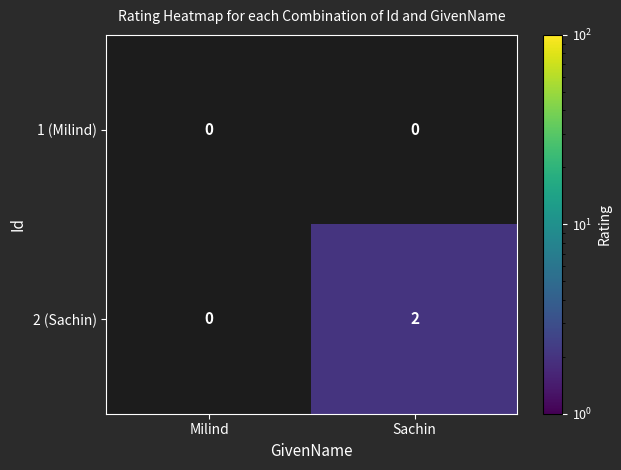

Reading left to right, transcribe all the data shown in this chart.

1 (Milind): Milind=0	Sachin=0
2 (Sachin): Milind=0	Sachin=2